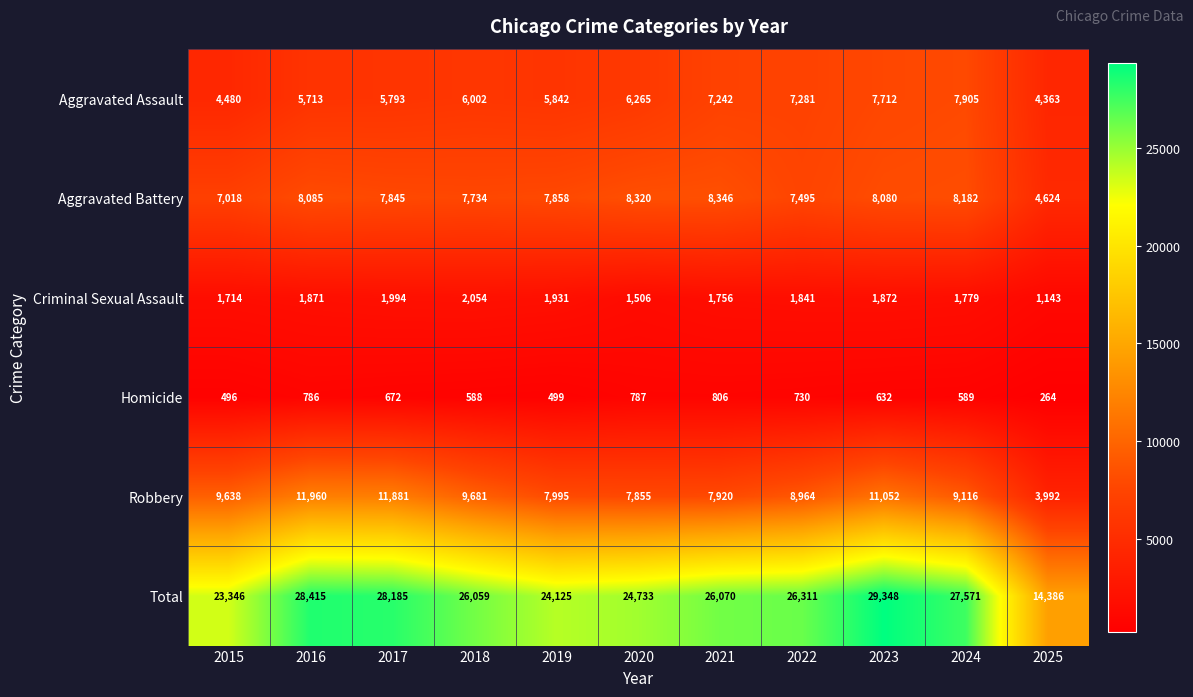

The Homicide series shows 303 at 2015. True or false?

False